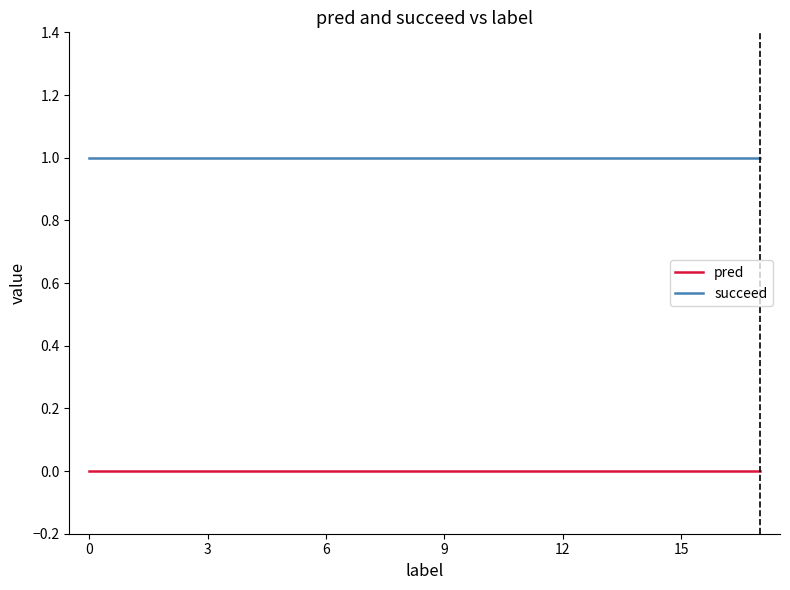

Which series has the largest total across all categories?

succeed